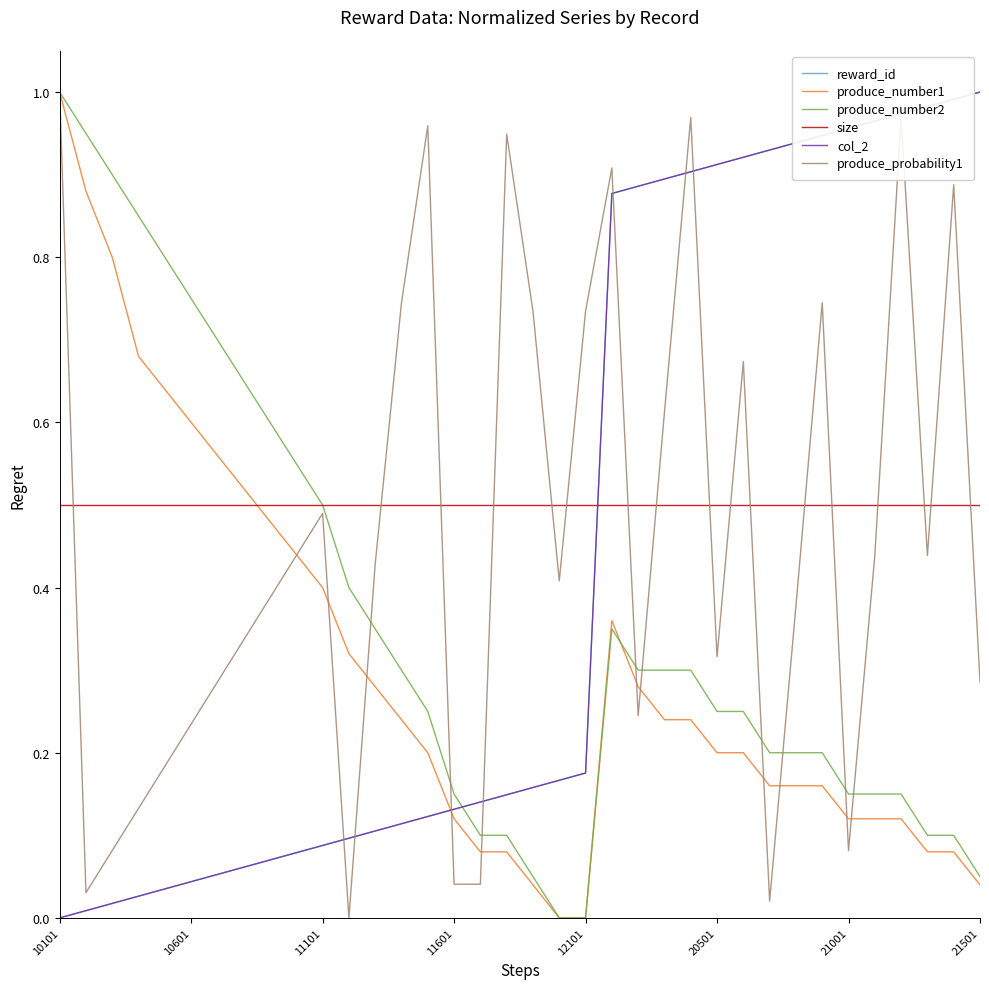

Is this an area chart (filled region under the line)?

No